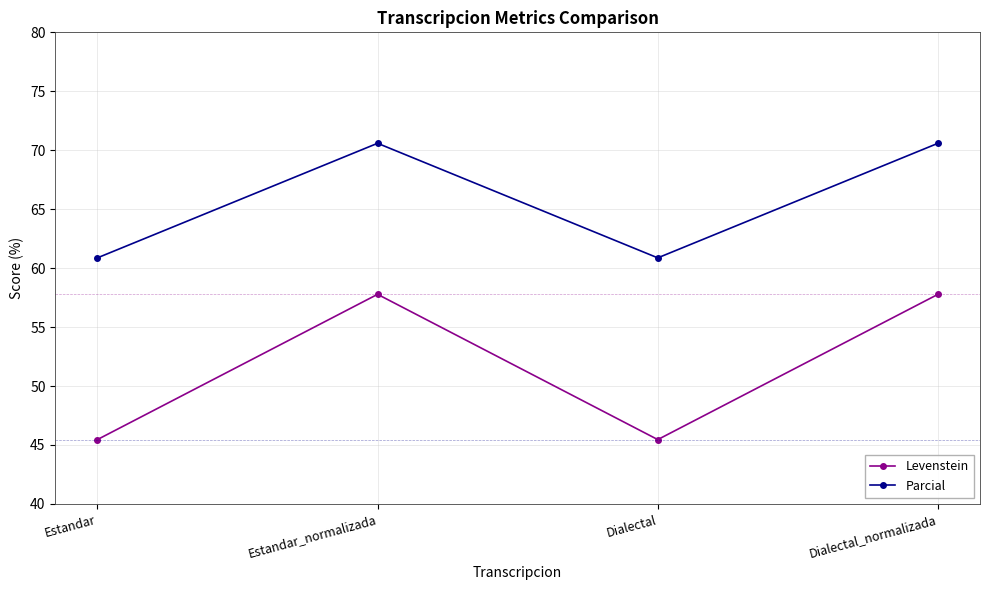

What is the average value of the Parcial series?

65.7